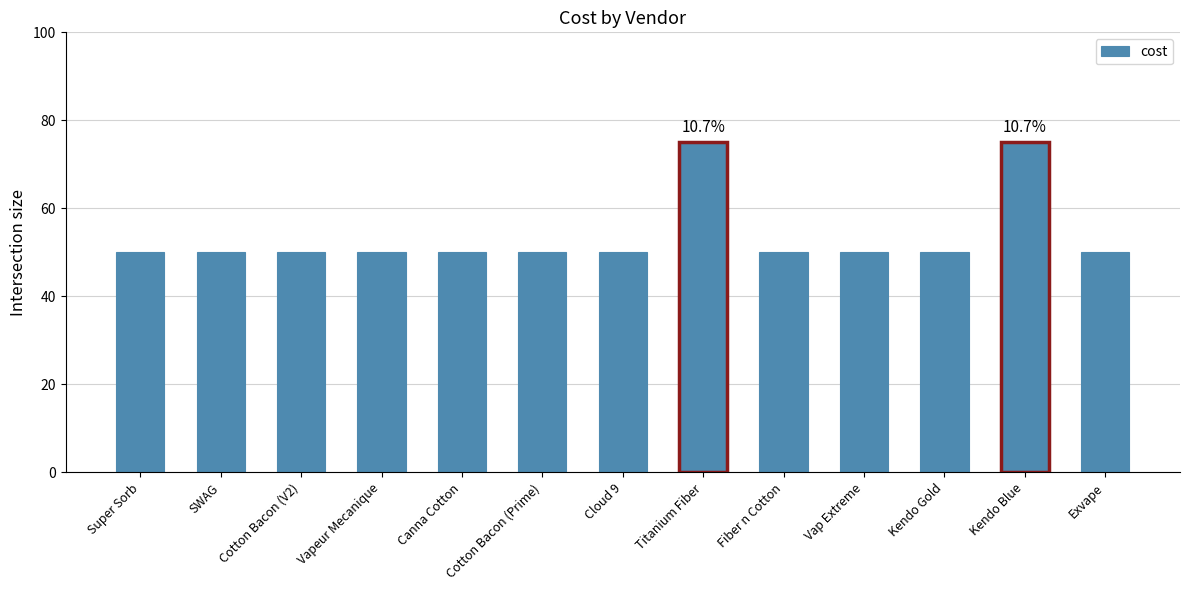

Reading left to right, extract all data points from this chart.

Super Sorb=50	SWAG=50	Cotton Bacon (V2)=50	Vapeur Mecanique=50	Canna Cotton=50	Cotton Bacon (Prime)=50	Cloud 9=50	Titanium Fiber=75	Fiber n Cotton=50	Vap Extreme=50	Kendo Gold=50	Kendo Blue=75	Exvape=50